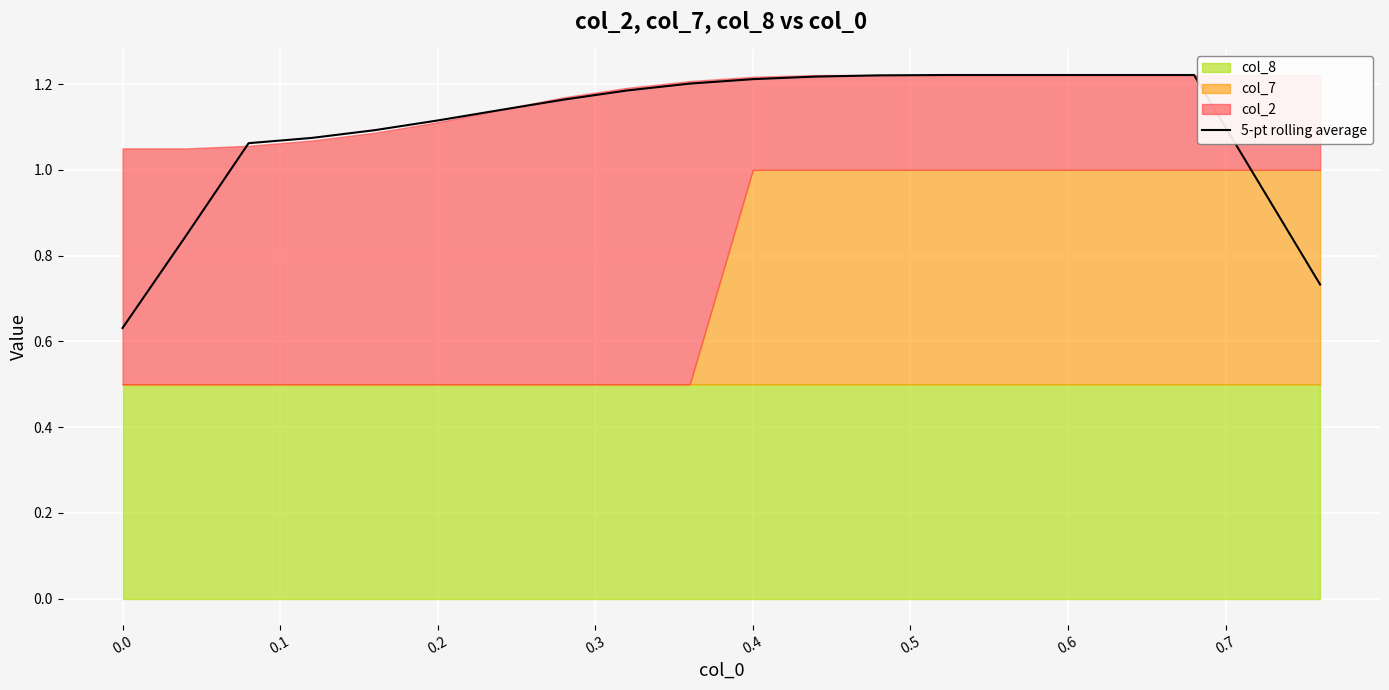

The value of 5-pt rolling average at 0.4 is 1.2. True or false?

True